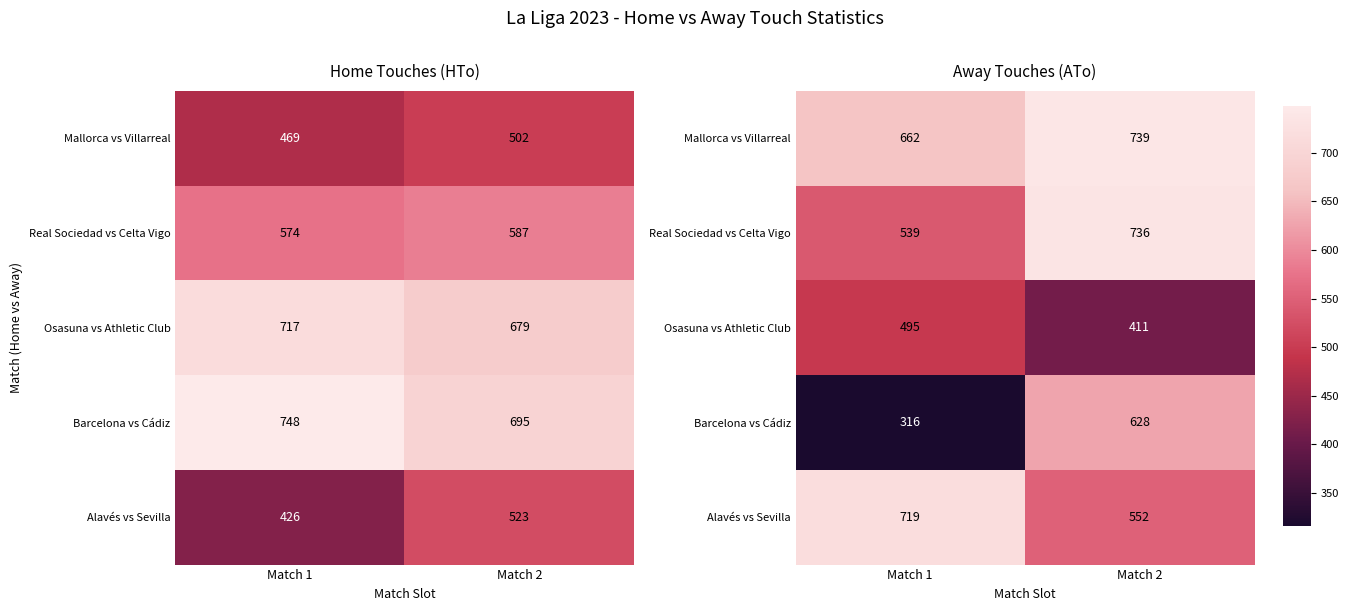

What value does the Osasuna vs Athletic Club series have at Match 1, to the nearest 5?

495